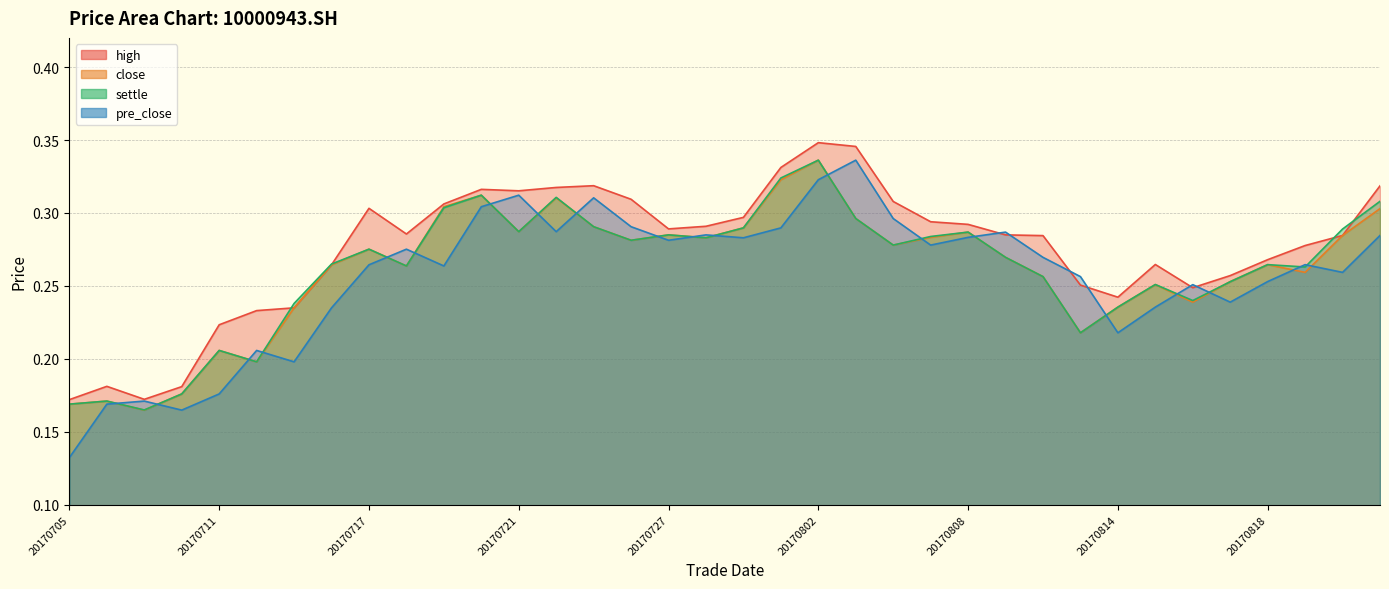

Rank the categories by close value from highest to lowest.

20170802, 20170801, 20170720, 20170724, 20170719, 20170823, 20170803, 20170725, 20170731, 20170721, 20170808, 20170727, 20170822, 20170807, 20170728, 20170726, 20170804, 20170717, 20170809, 20170818, 20170714, 20170718, 20170821, 20170810, 20170817, 20170815, 20170816, 20170814, 20170713, 20170811, 20170711, 20170712, 20170710, 20170706, 20170705, 20170707